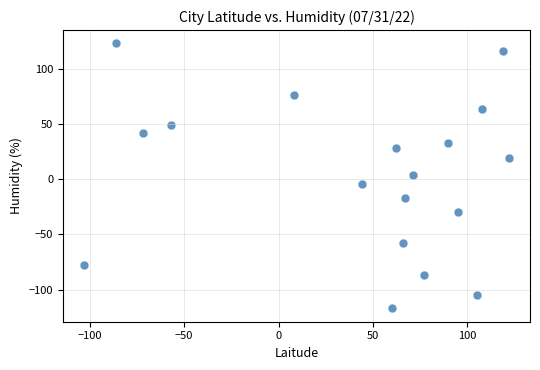

What is the range of Y values (max minus min)?

240